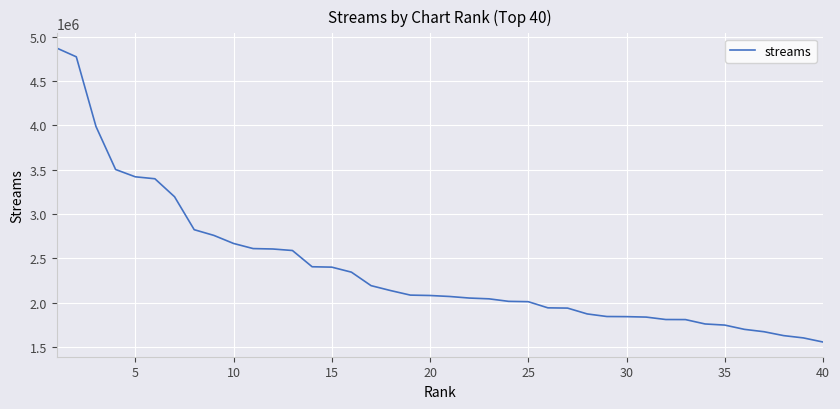

Is this an area chart (filled region under the line)?

No